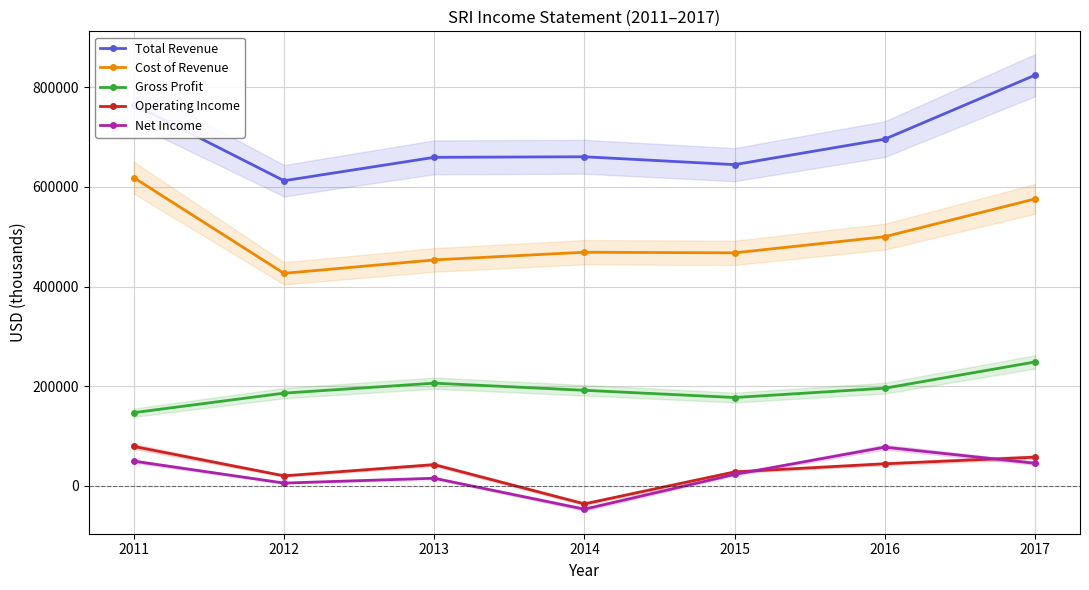

Where does the Operating Income series first go above 42400?

2011